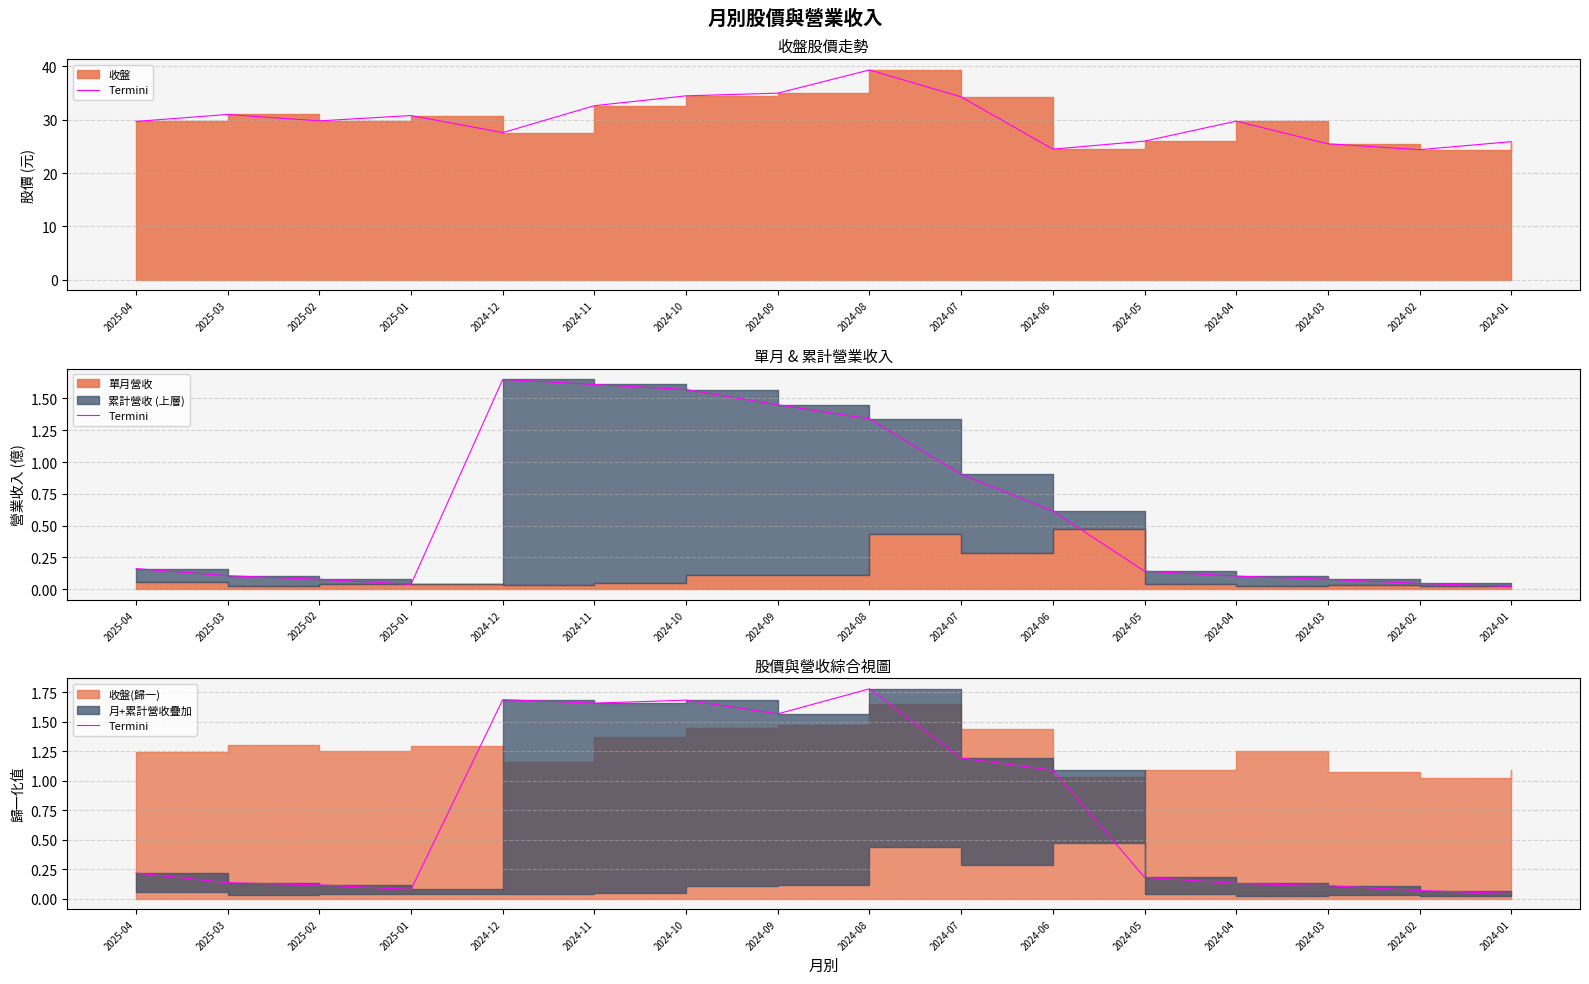

At which category does the data reach its first local valley?

2025-01